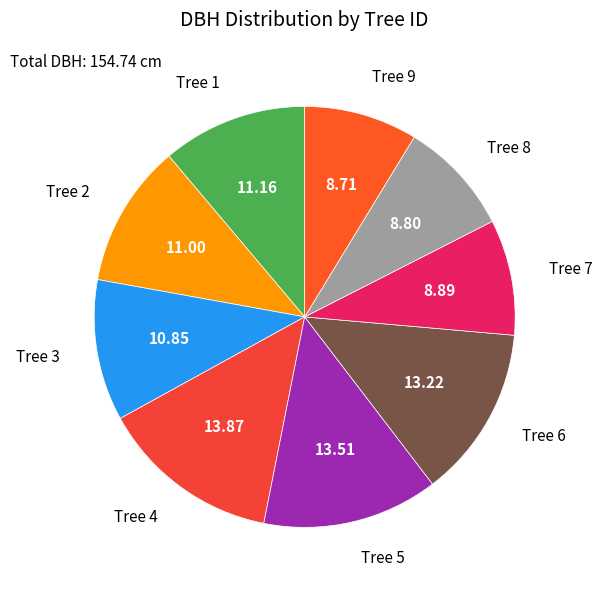

Is there a majority slice in this chart?

No